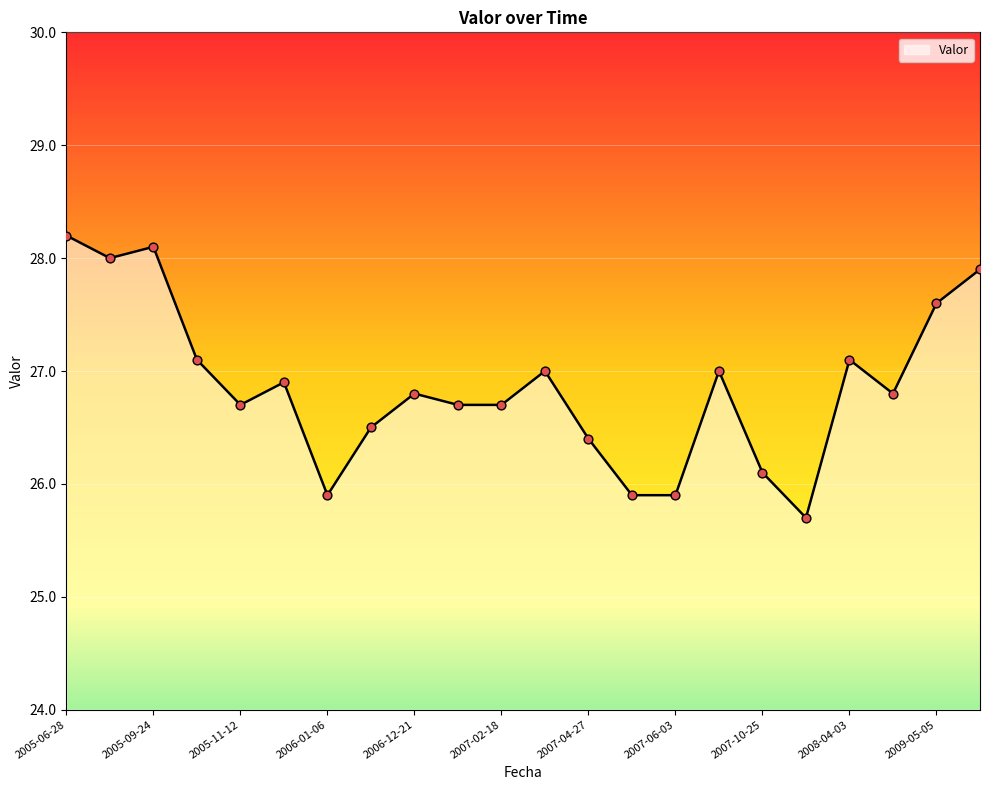

What is the greatest value displayed?

28.2